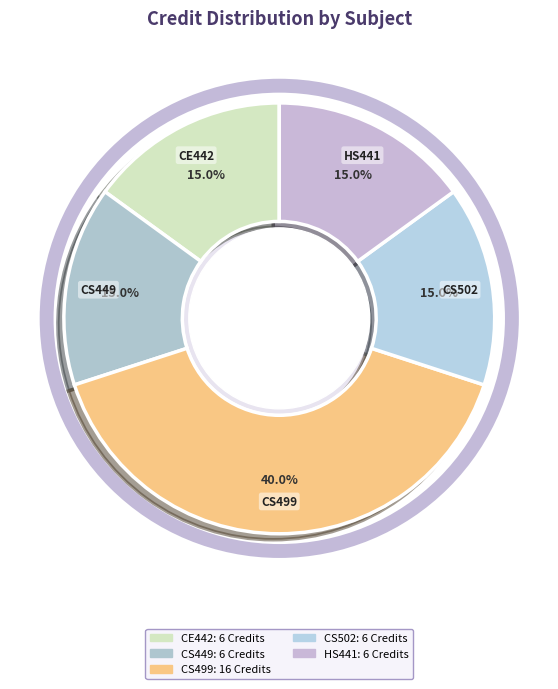

What is the ratio of the value at CS502 to the value at CE442?

1.0